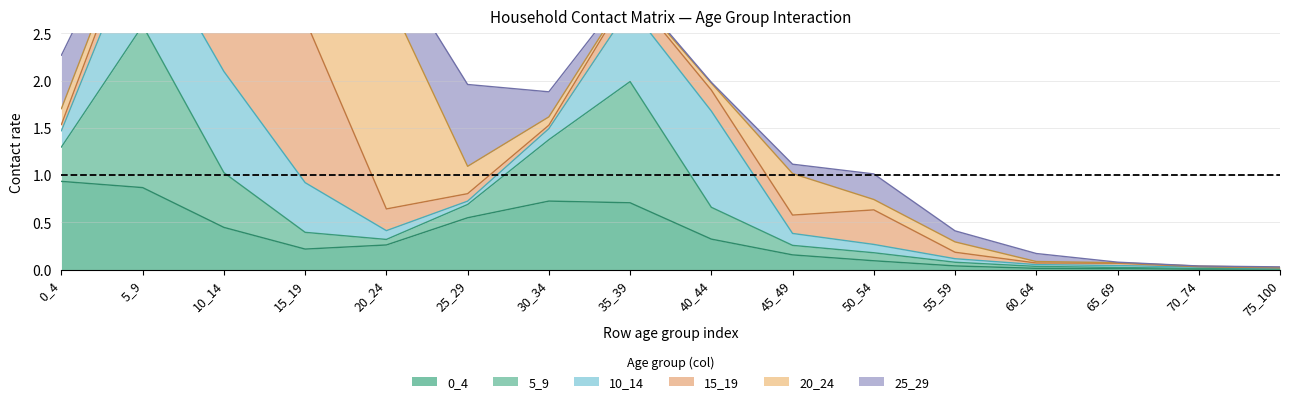

Does the chart display data point markers on the line(s)?

No